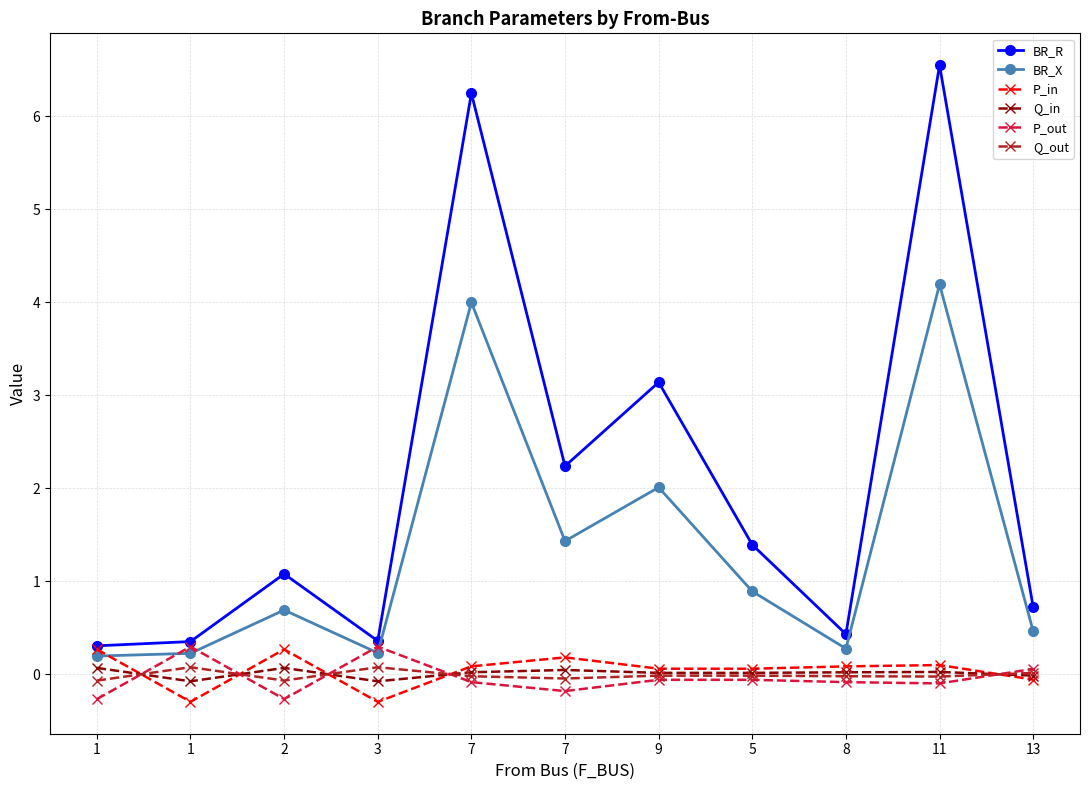

Count the number of data series in this chart.

6